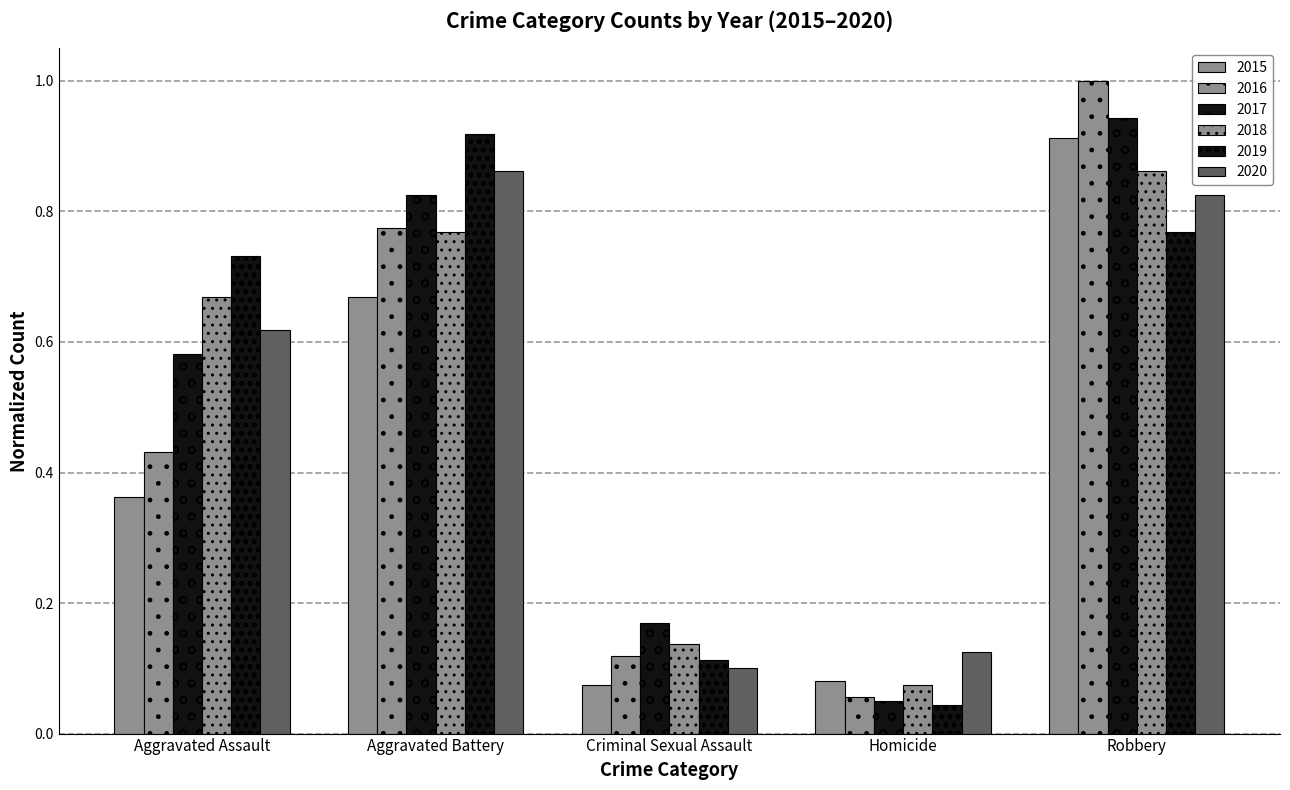

How many data points does each series have?

5